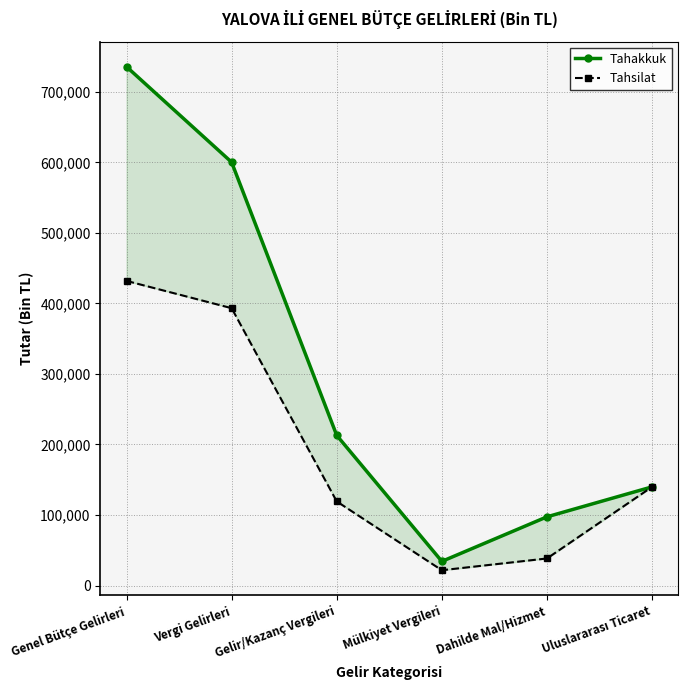

How many distinct data groups are displayed?

2